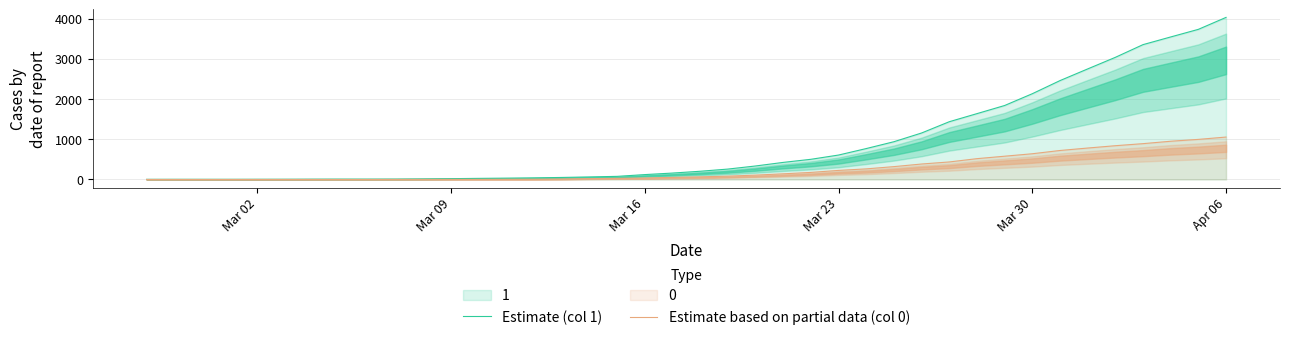

True or false: Estimate (col 1) has more than 2 points higher than both neighbors.

False